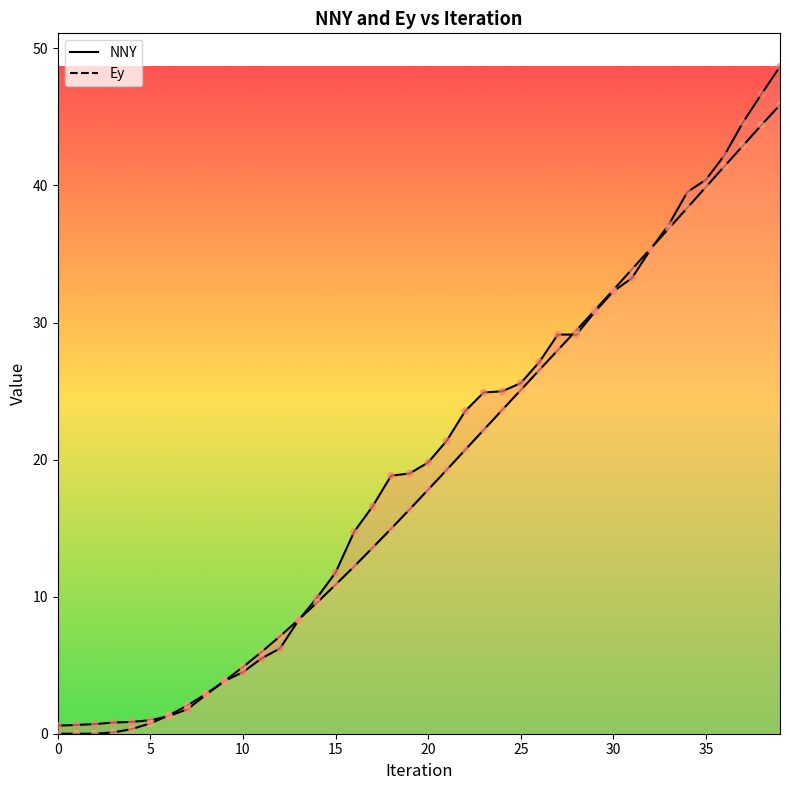

At which category is the sum across all series the highest?

39